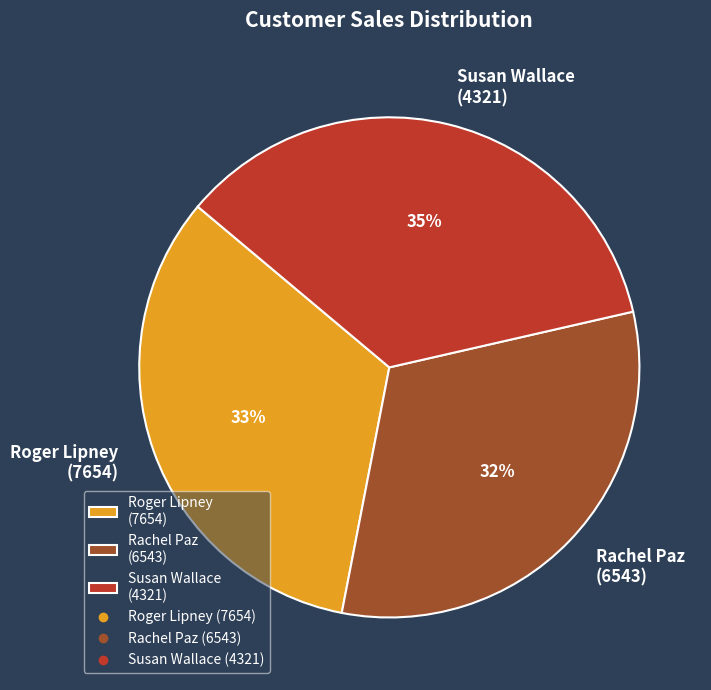

Is Rachel Paz (6543) the majority of the pie?

No